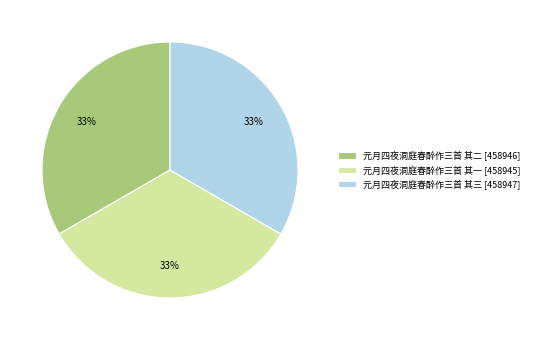

Is there a majority slice in this chart?

No